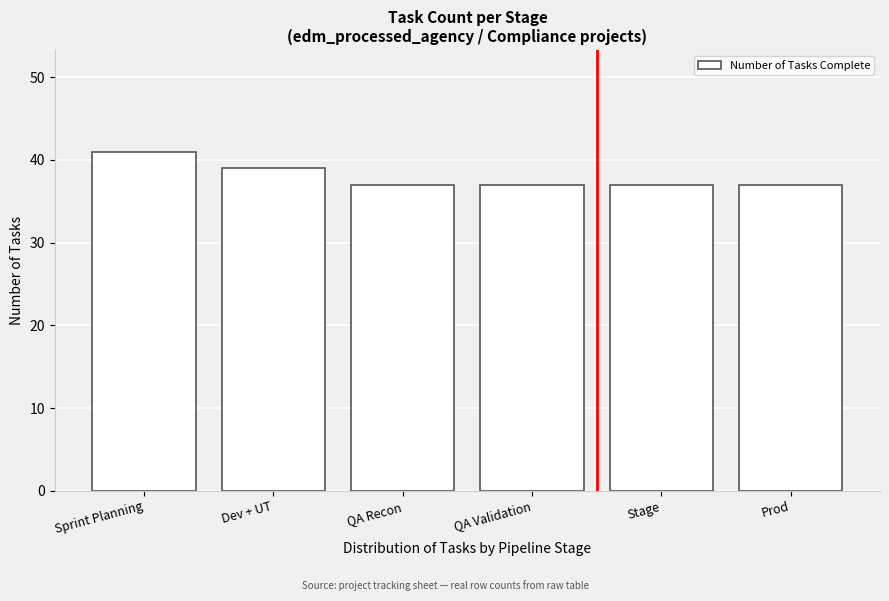

Reading right to left, transcribe all the data shown in this chart.

Prod=37	Stage=37	QA Validation=37	QA Recon=37	Dev + UT=39	Sprint Planning=41